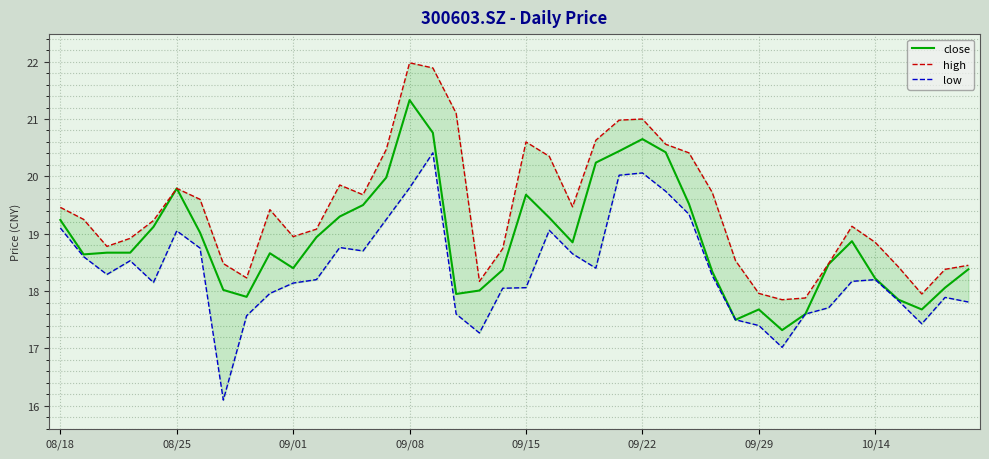

How many lines are shown in the chart?

3